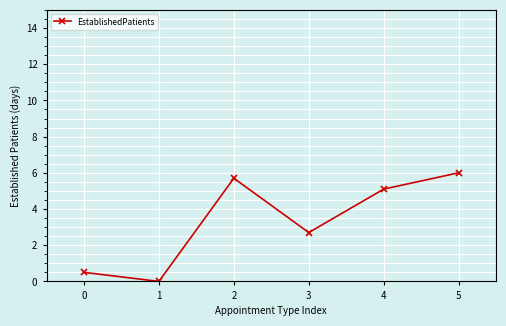

How many values exceed 5?

3